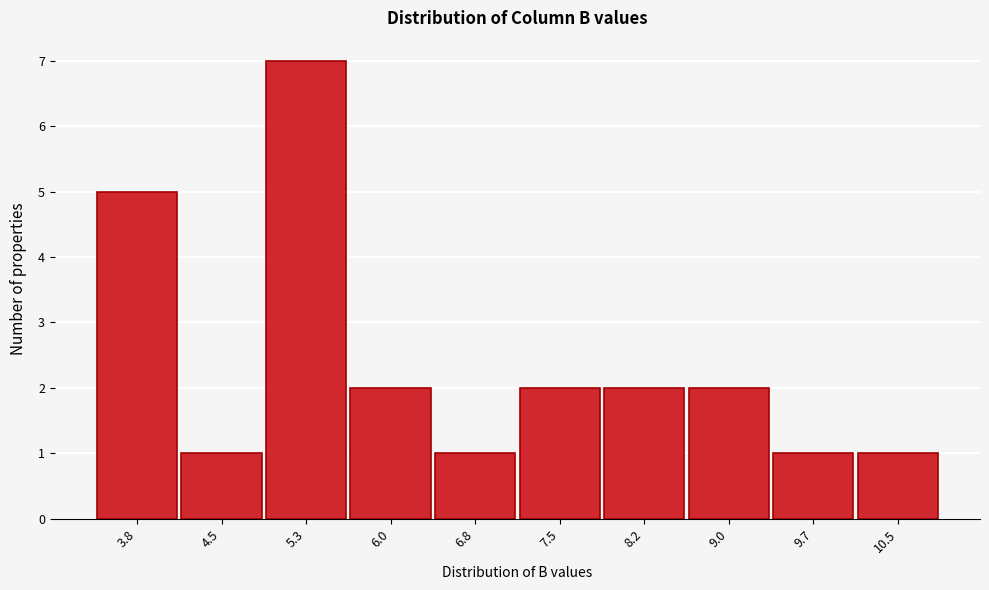

Reading left to right, what are all the values shown in this chart?

3.8=5	4.5=1	5.3=7	6.0=2	6.8=1	7.5=2	8.2=2	9.0=2	9.7=1	10.5=1